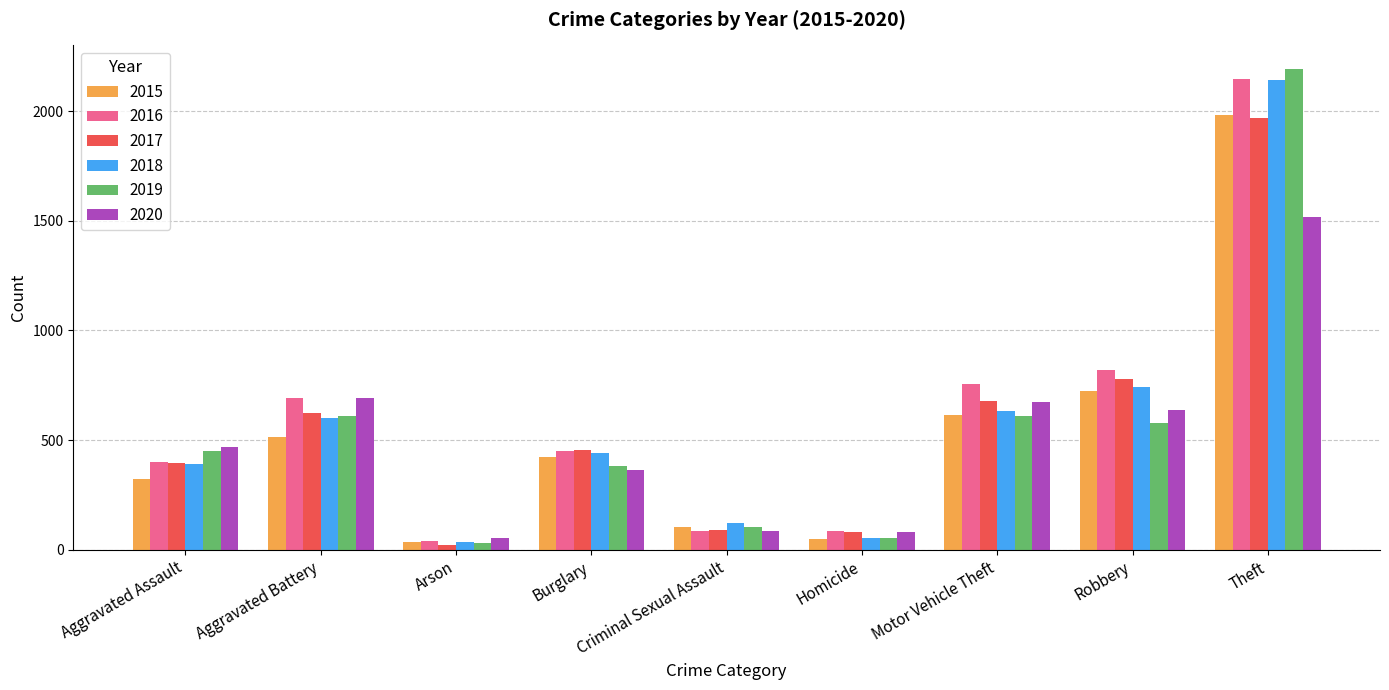

At how many categories does at least one series exceed 1881?

1